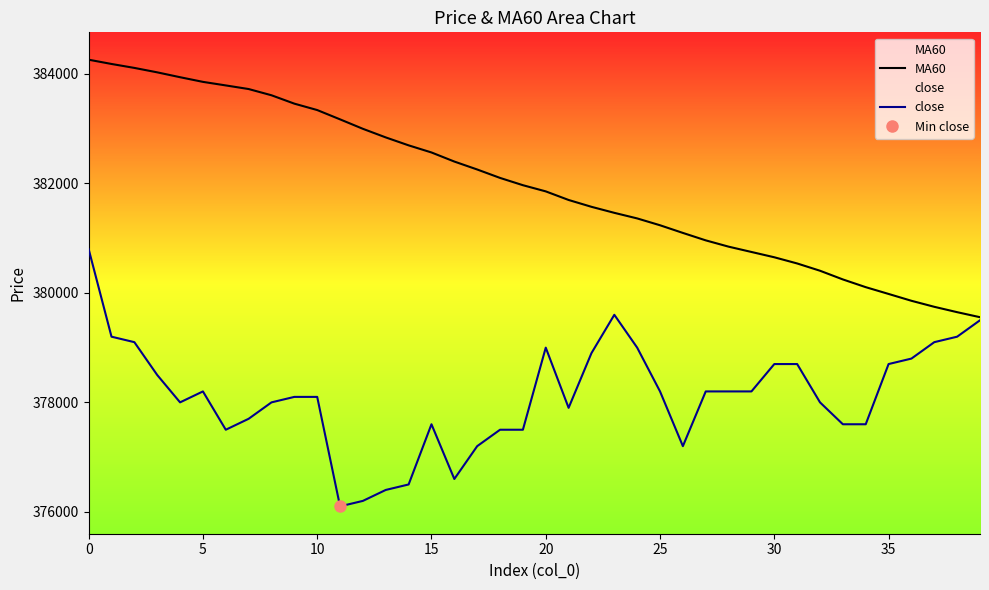

What is the minimum value for close?

376100